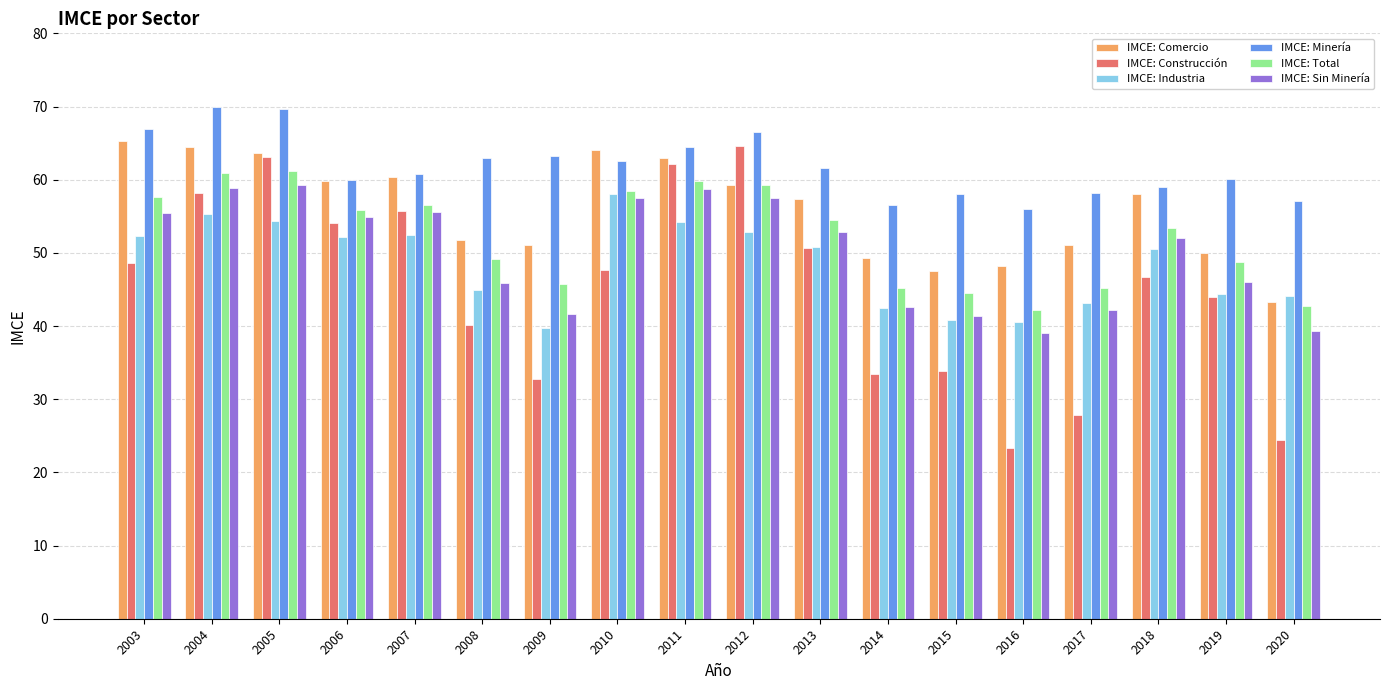

Is the value of IMCE: Total at 2012 greater than the value of IMCE: Construcción at 2015?

Yes